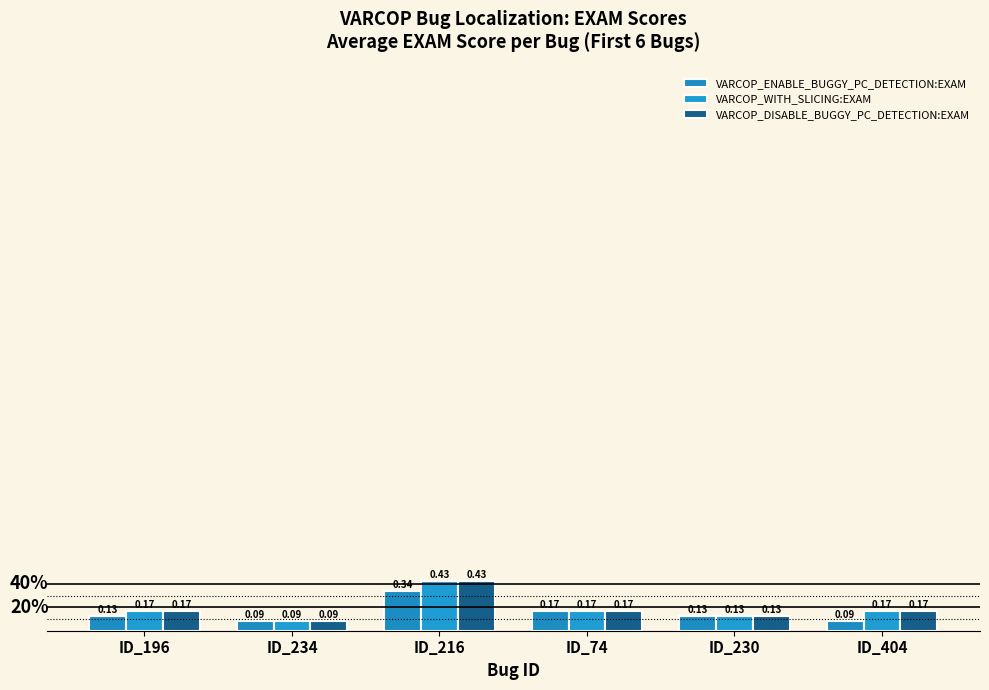

Count the number of categories in the chart.

6